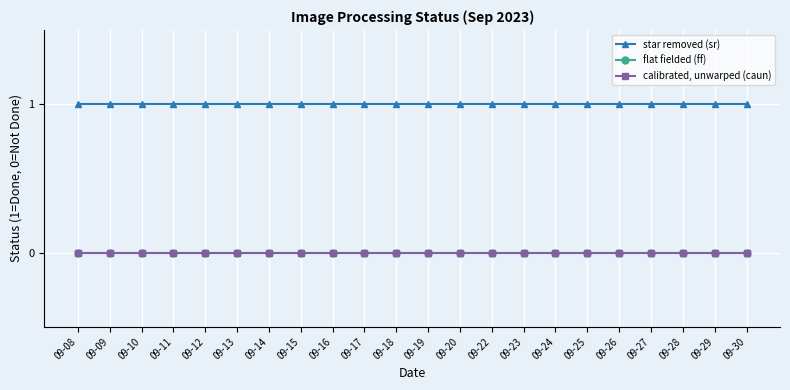

Does the chart have visible grid lines?

Yes